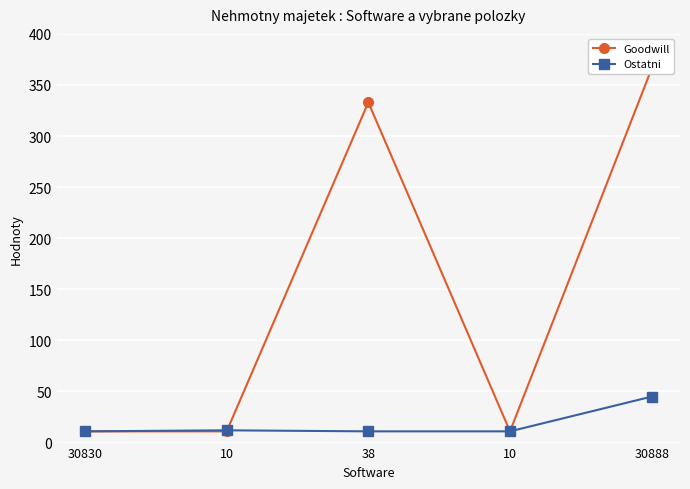

Where do Ostatni and Goodwill first cross each other?

10 and 38